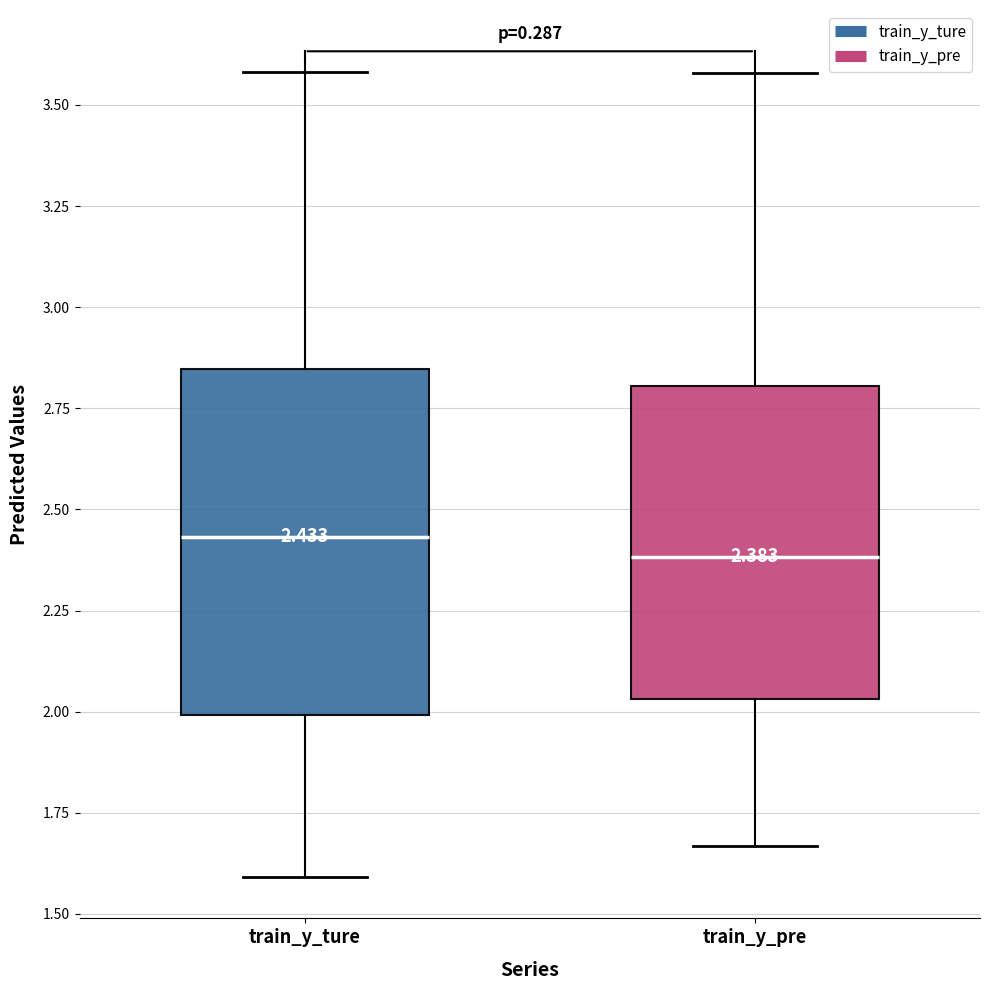

Which box is the tallest, from its lower edge to its upper edge?

train_y_ture